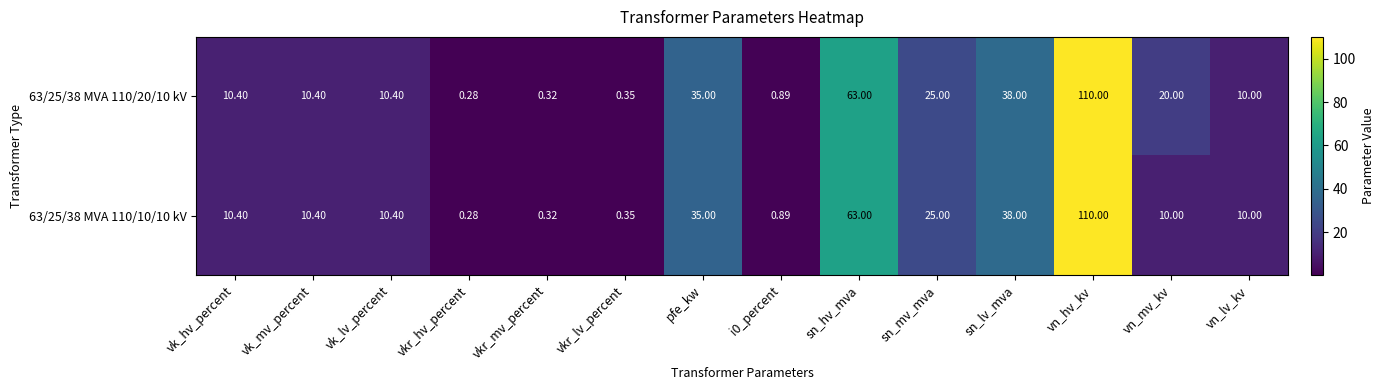

Is the value of 63/25/38 MVA 110/10/10 kV at vkr_lv_percent greater than the value of 63/25/38 MVA 110/20/10 kV at vkr_mv_percent?

Yes